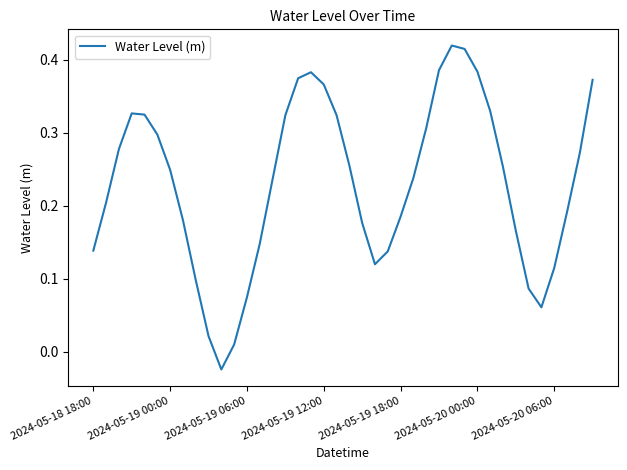

Reading left to right, list all the values displayed in this chart.

0.1	0.2	0.3	0.3	0.3	0.3	0.2	0.2	0.1	0.0	-0.0	0.0	0.1	0.1	0.2	0.3	0.4	0.4	0.4	0.3	0.3	0.2	0.1	0.1	0.2	0.2	0.3	0.4	0.4	0.4	0.4	0.3	0.3	0.2	0.1	0.1	0.1	0.2	0.3	0.4